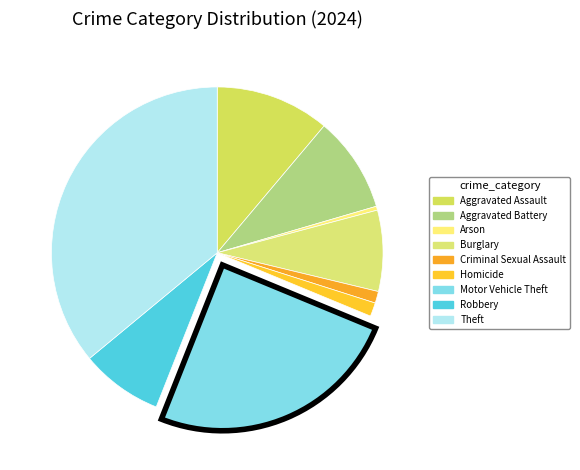

Which slice is the smallest?

Arson